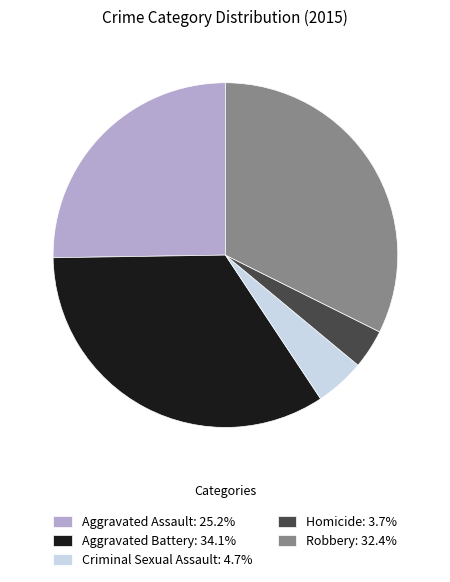

Does Aggravated Battery: 34.1% represent more than half of the total?

No